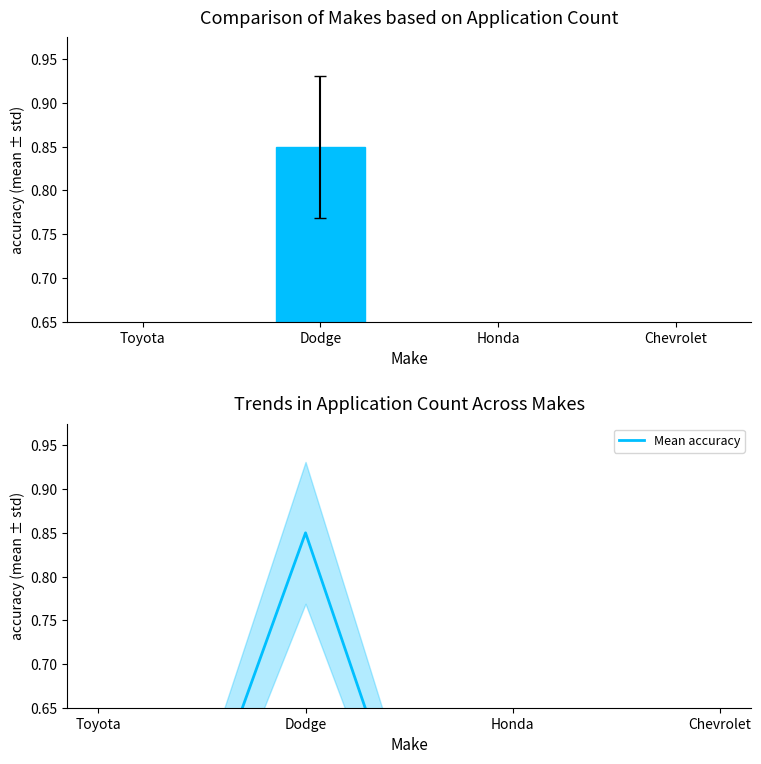

What is the average value of the Mean accuracy series?

0.4